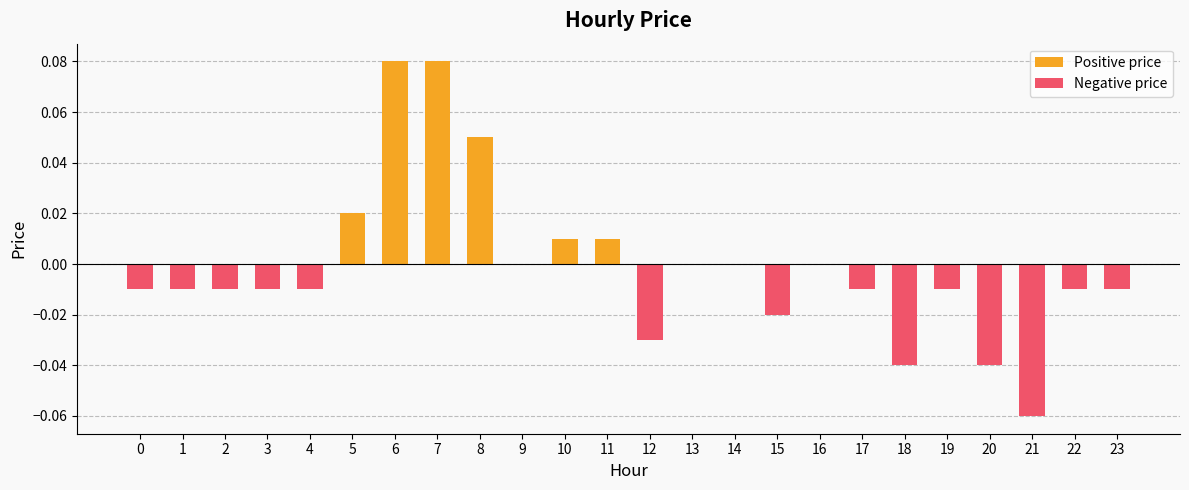

What are all the series names shown in the legend?

Positive price, Negative price